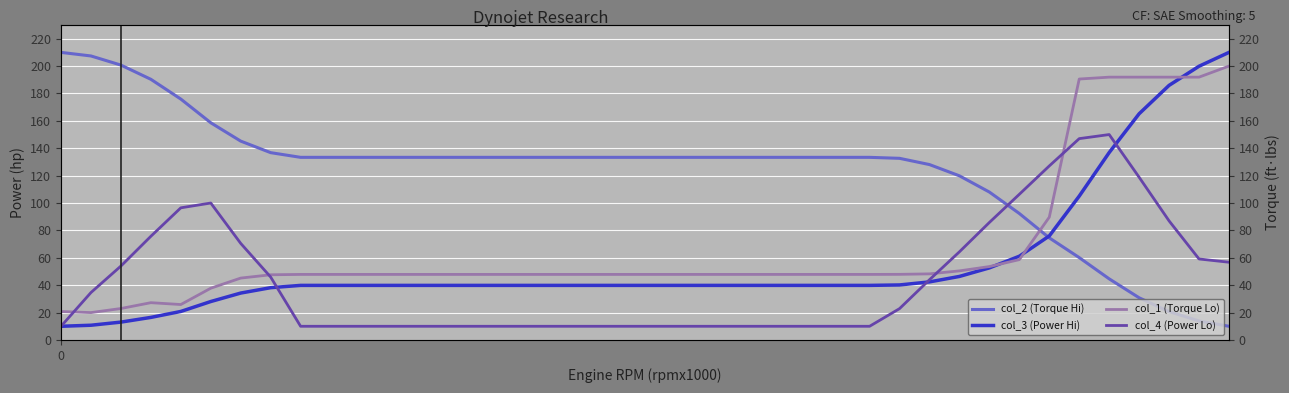

What is the sum of all col_3 (Power Hi) values?

2290.4